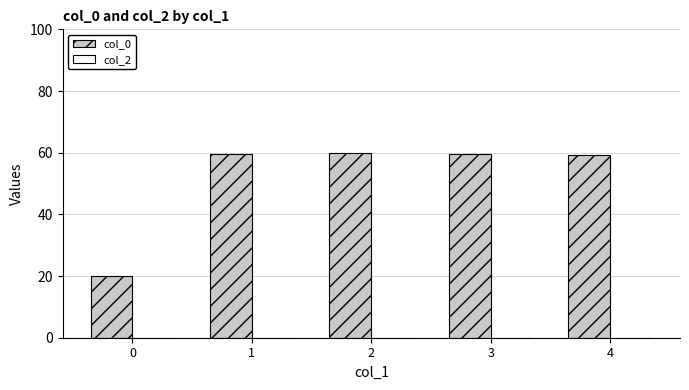

What is the smallest value displayed?

20.0